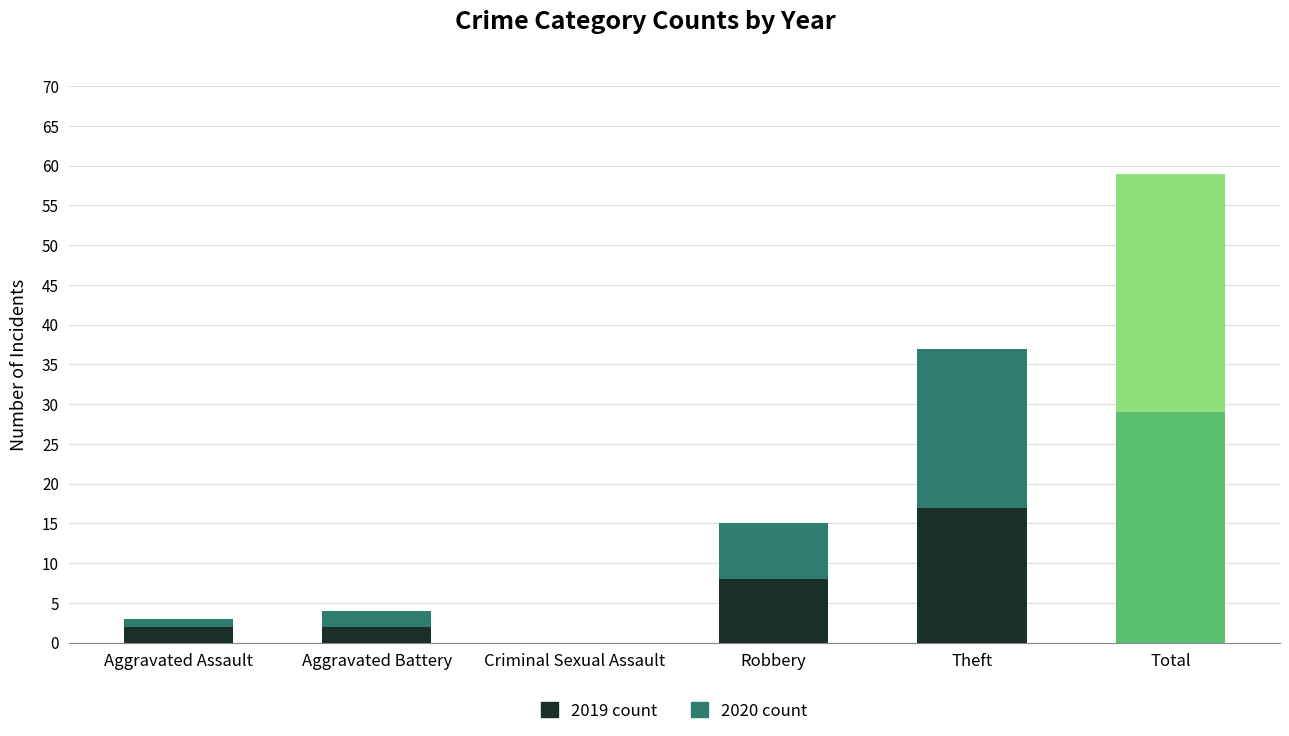

The 2022 series shows 7 at Robbery. True or false?

False